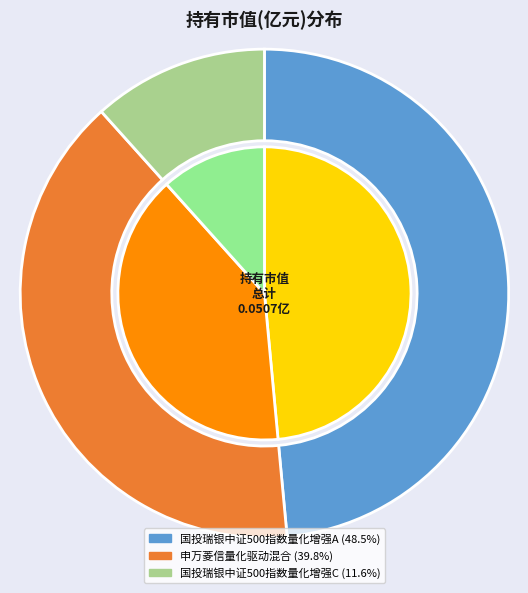

Which slice is the largest?

国投瑞银中证500指数量化增强A